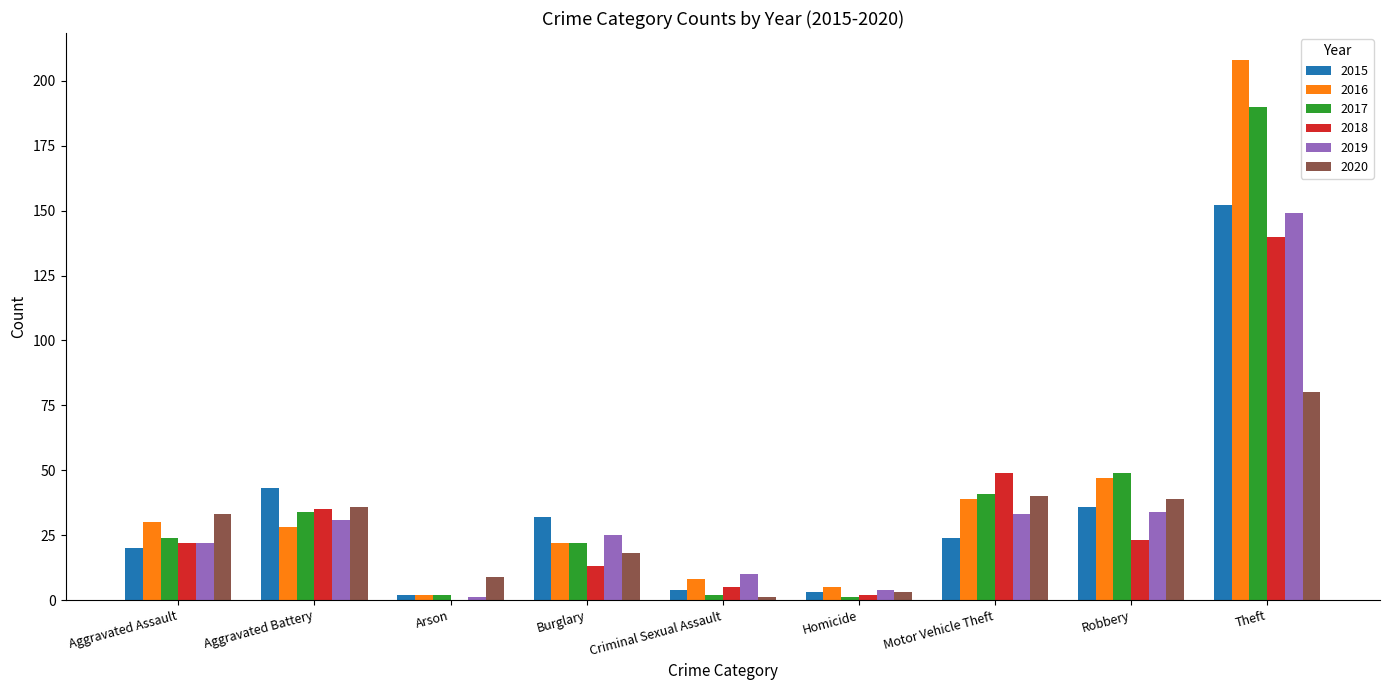

At which category is the sum across all series the highest?

Theft